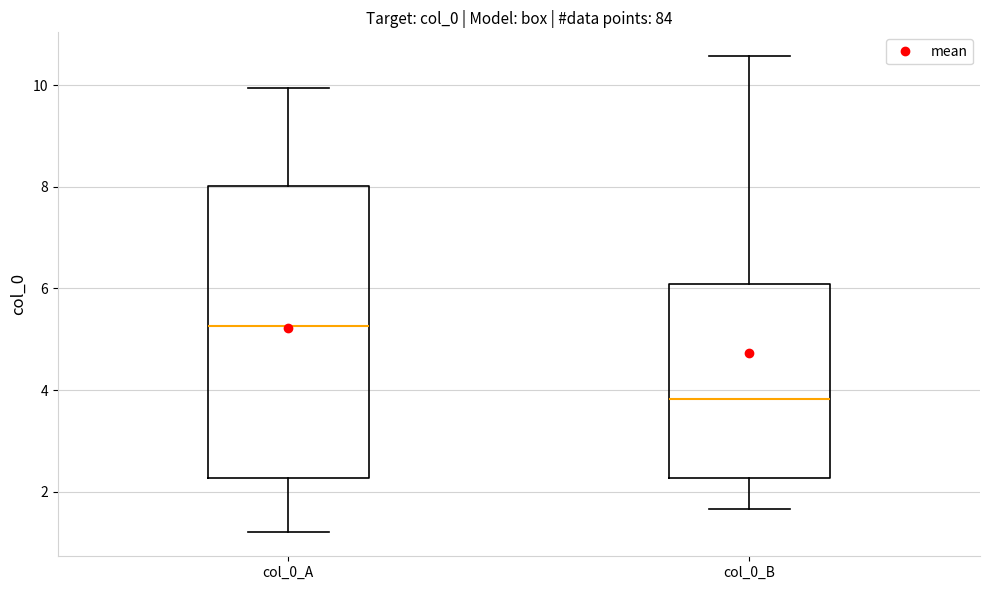

Comparing the boxes themselves (not the whiskers), which one is the tallest?

col_0_A